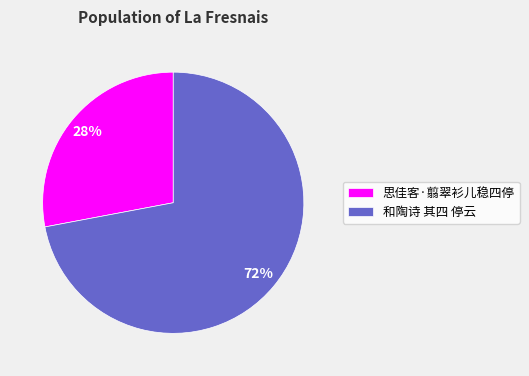

What is the largest slice in the pie chart?

和陶诗 其四 停云